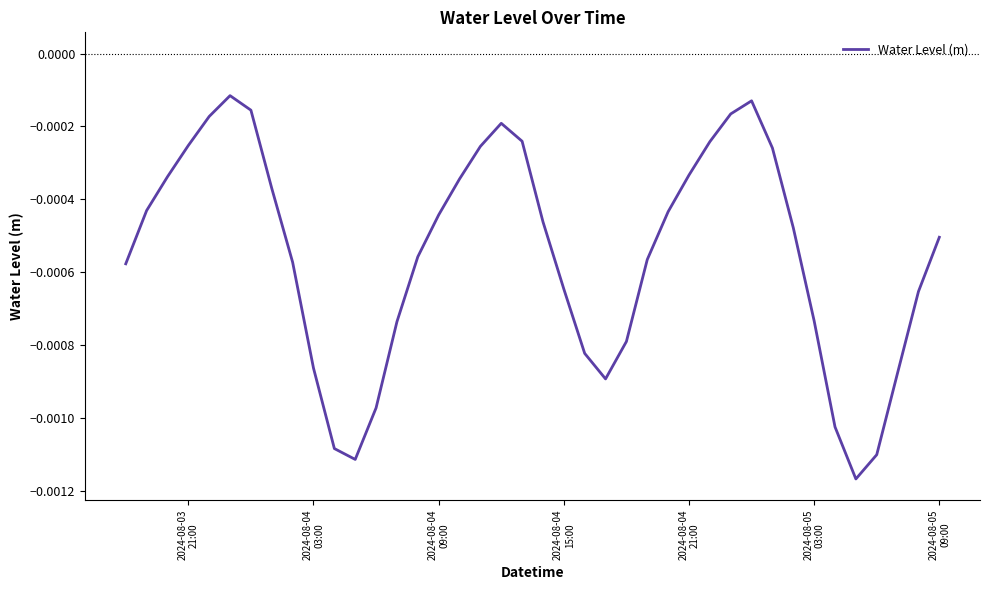

How many categories are shown in the chart?

40